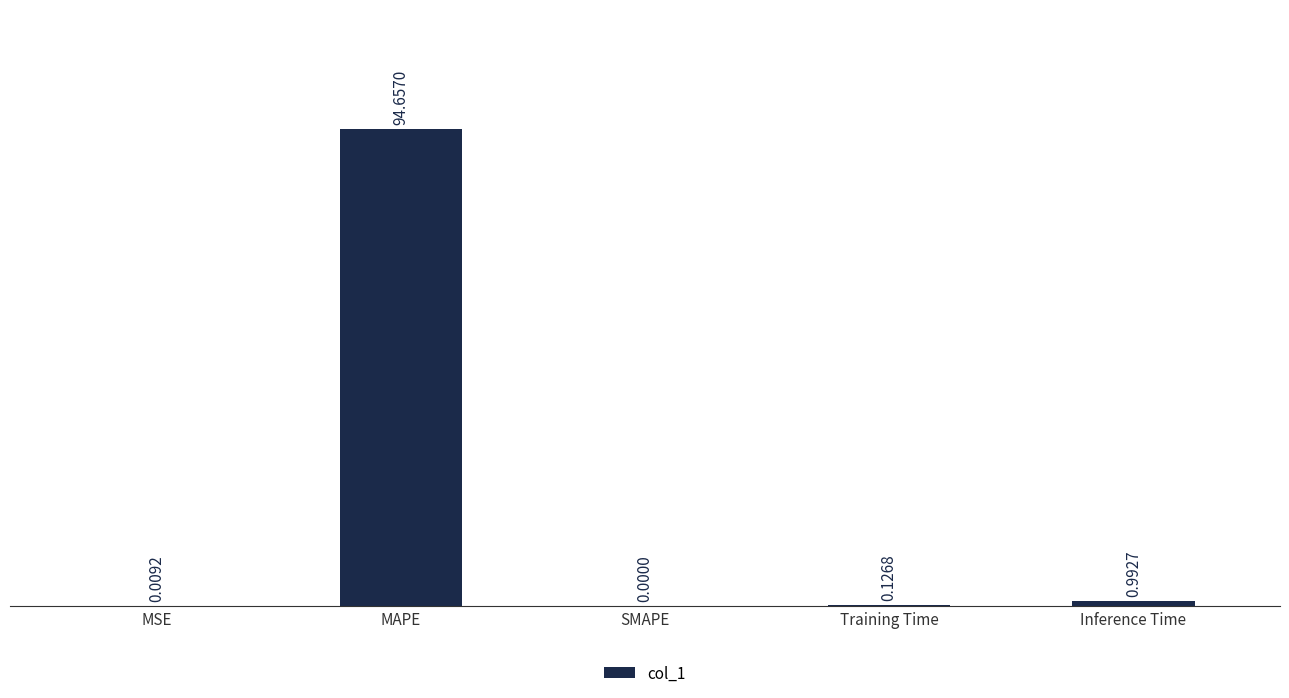

What is the change in value from MAPE to Training Time?

-94.5